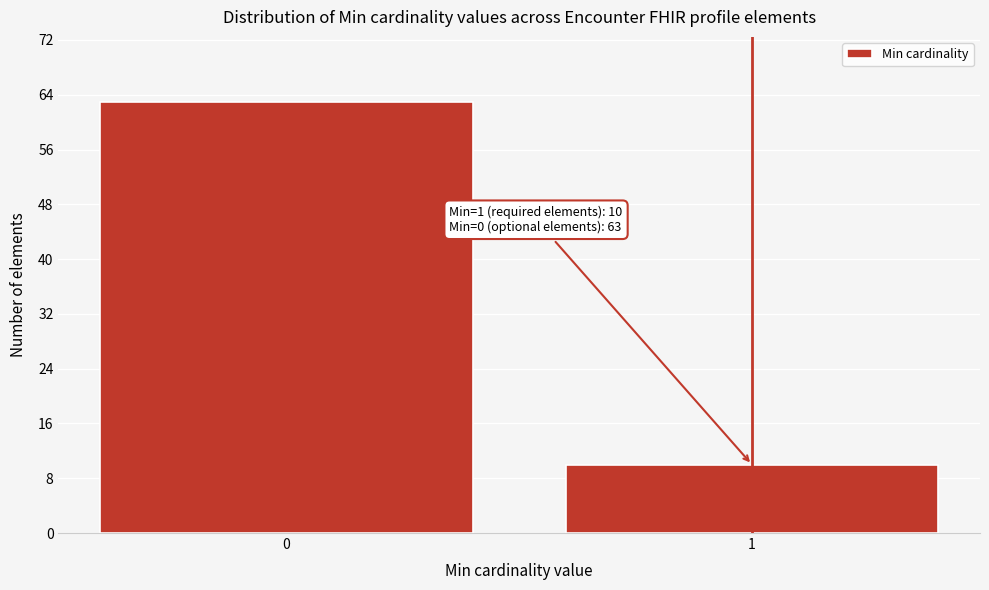

Reading right to left, list all the values displayed in this chart.

1=10	0=63